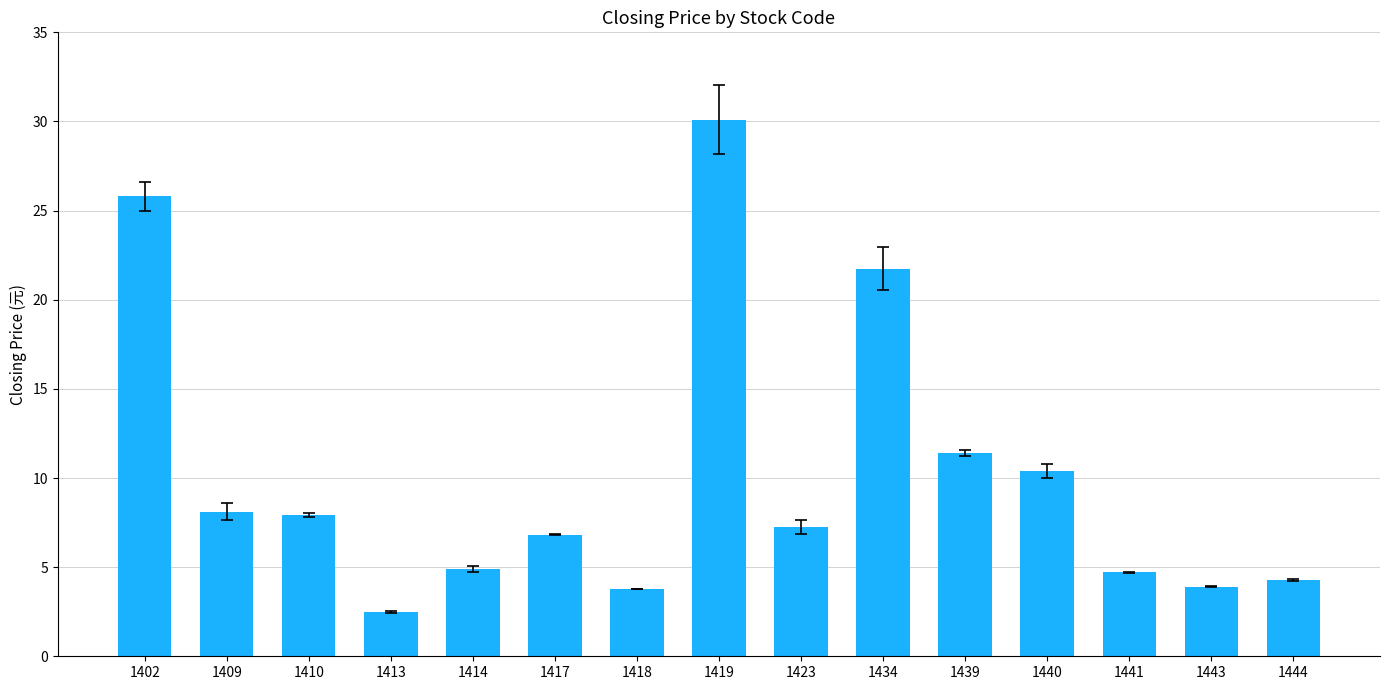

What is the value of the 4th bar from the left?

2.5